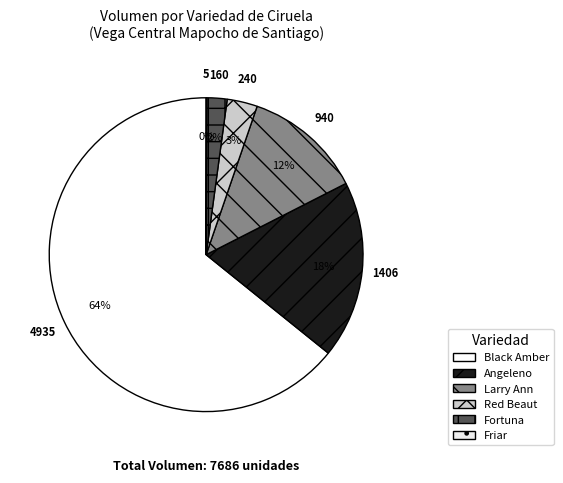

Which category has the smallest portion of the pie?

Friar